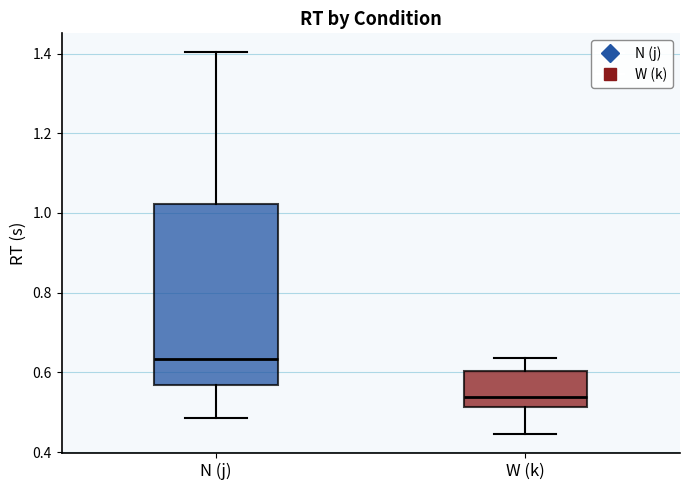

Reading left to right, read every box against the y-axis: the position of its median line, the range the box covers, and the ends of its whiskers. The values are not printed on the chart, so give them approximately, as read against the axis.

N (j): median 0.64, box 0.56 to 1.02, whiskers 0.48 to 1.40
W (k): median 0.54, box 0.52 to 0.60, whiskers 0.44 to 0.64